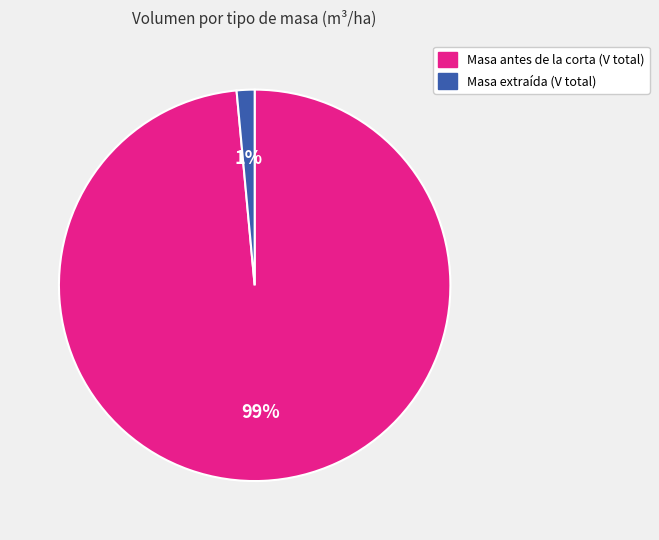

Which has a higher value, Masa extraída (V total) or Masa antes de la corta (V total)?

Masa antes de la corta (V total)